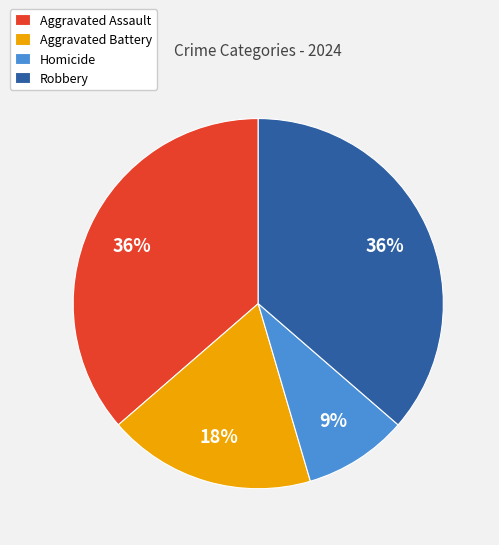

Does Aggravated Battery account for over 50% of the chart?

No